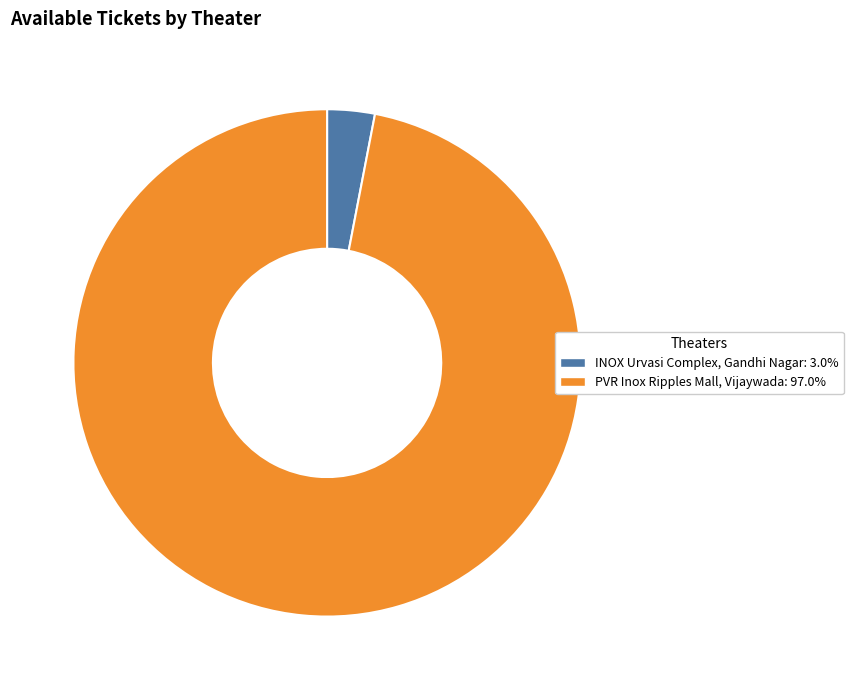

Rank the categories by value from lowest to highest.

INOX Urvasi Complex, Gandhi Nagar, PVR Inox Ripples Mall, Vijaywada